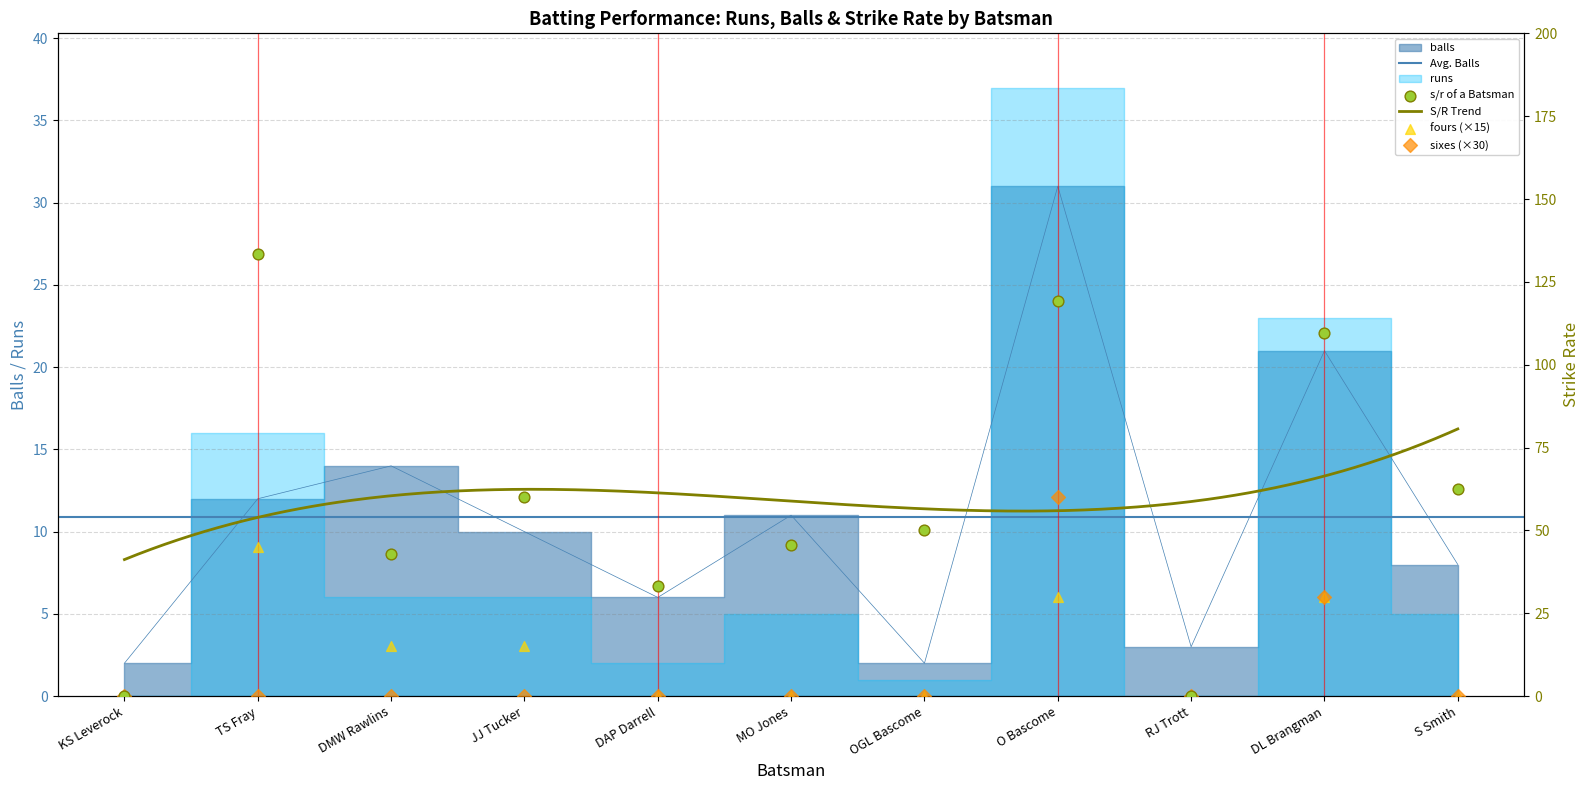

Which series has the largest total across all categories?

s/r